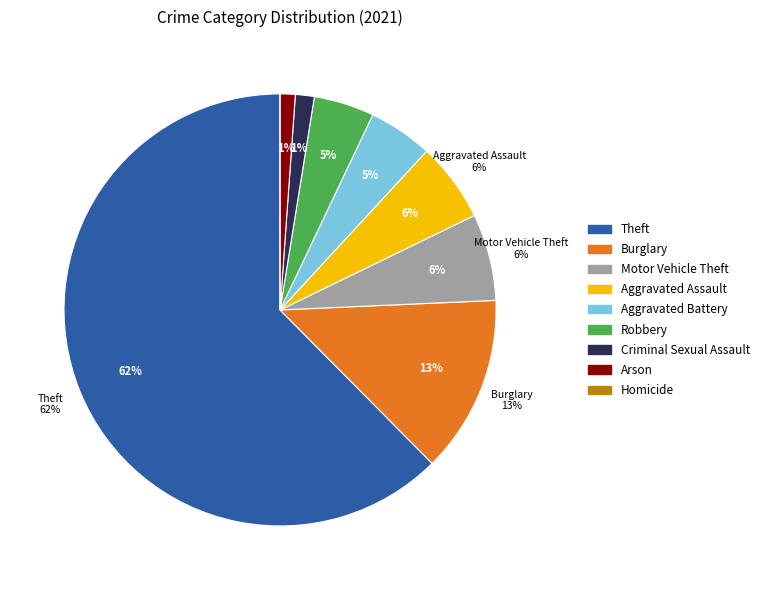

Rank the categories by value from highest to lowest.

Theft, Burglary, Motor Vehicle Theft, Aggravated Assault, Aggravated Battery, Robbery, Criminal Sexual Assault, Arson, Homicide